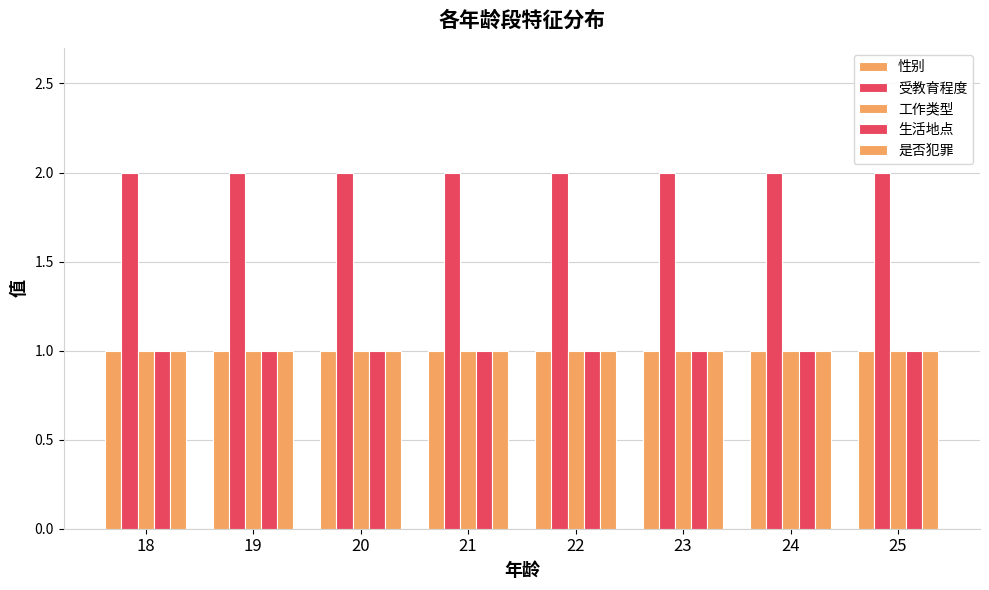

Are the bars horizontal?

No